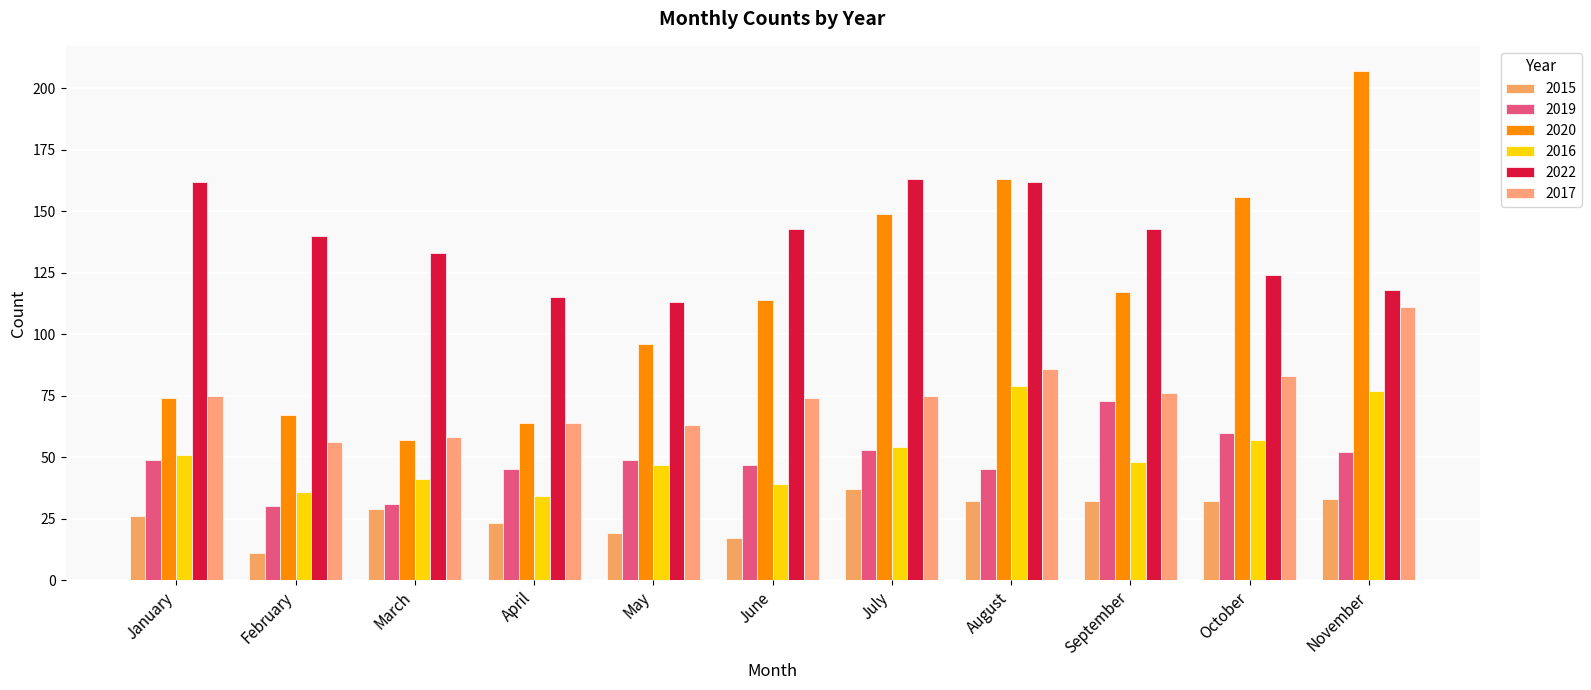

At which label is 2022 closest to 138?

February